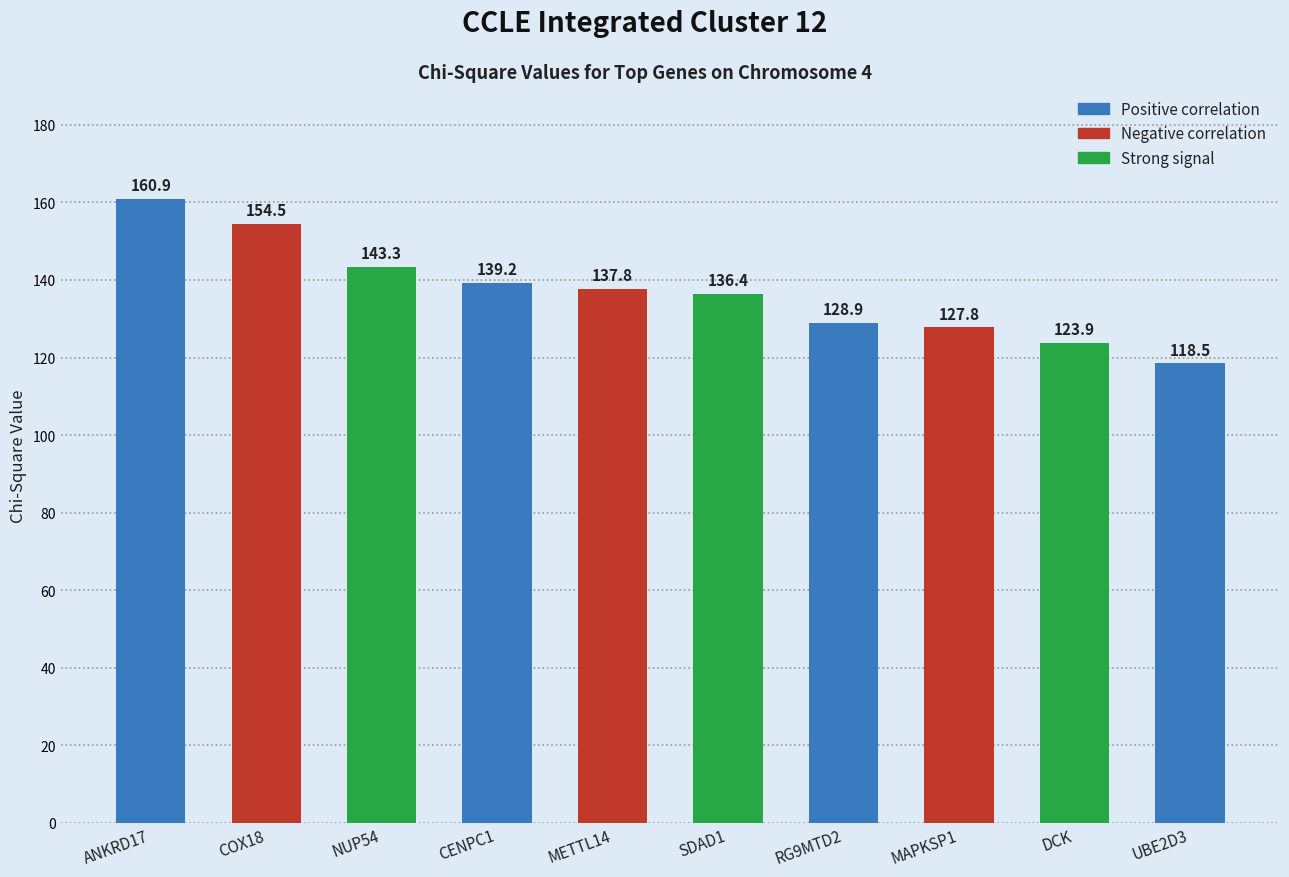

Between ANKRD17 and NUP54, which is larger?

ANKRD17